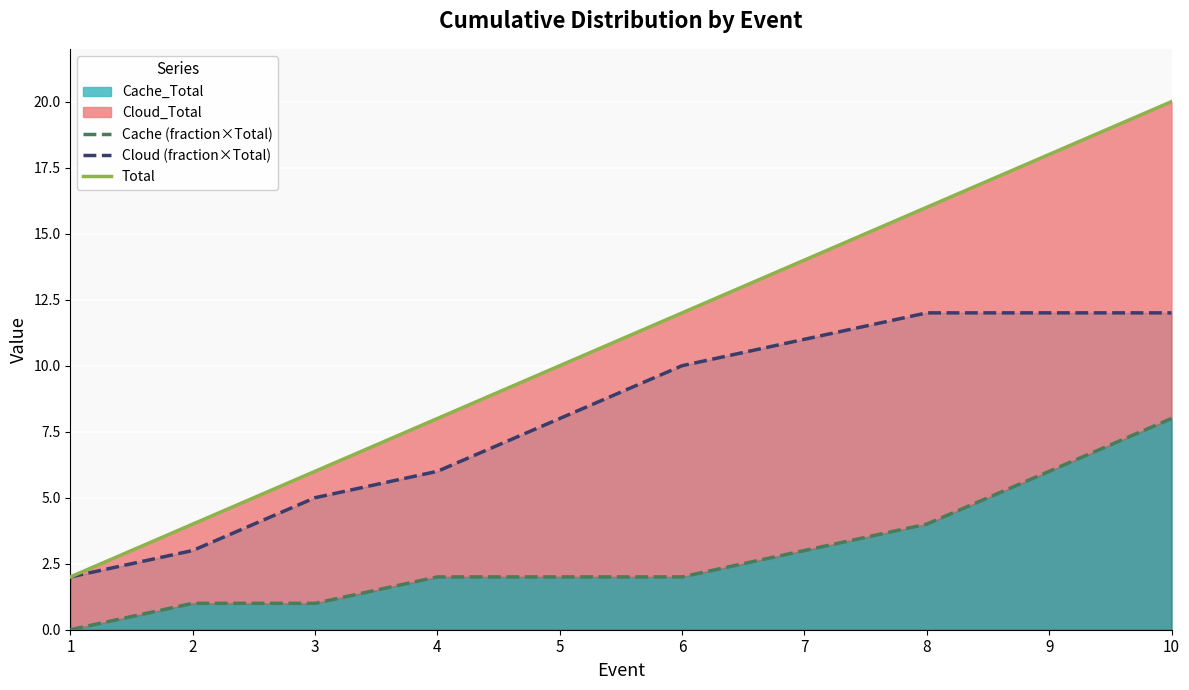

Reading left to right, transcribe all the data shown in this chart.

Cache (fraction×Total): 0.0	1.0	1.0	2.0	2.0	2.0	3.0	4.0	6.0	8.0
Cloud (fraction×Total): 2.0	3.0	5.0	6.0	8.0	10.0	11.0	12.0	12.0	12.0
Total: 2.0	4.0	6.0	8.0	10.0	12.0	14.0	16.0	18.0	20.0